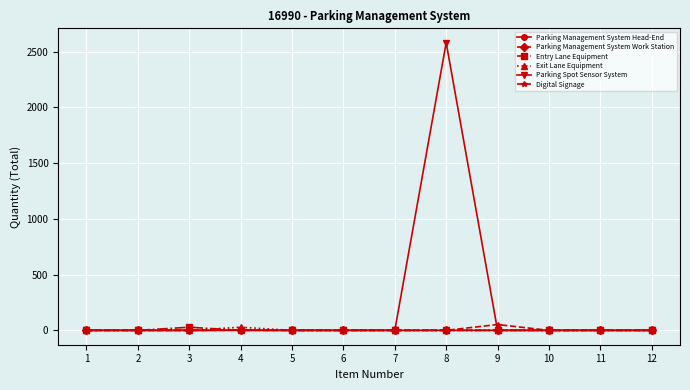

How many lines are shown in the chart?

6